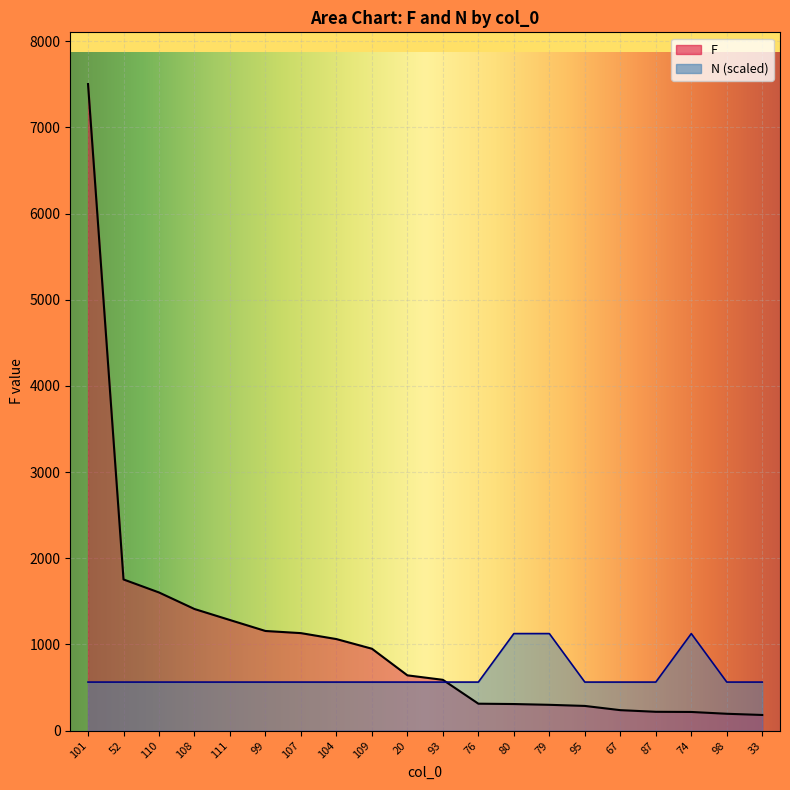

What is the total value across all series at 52?

2316.8